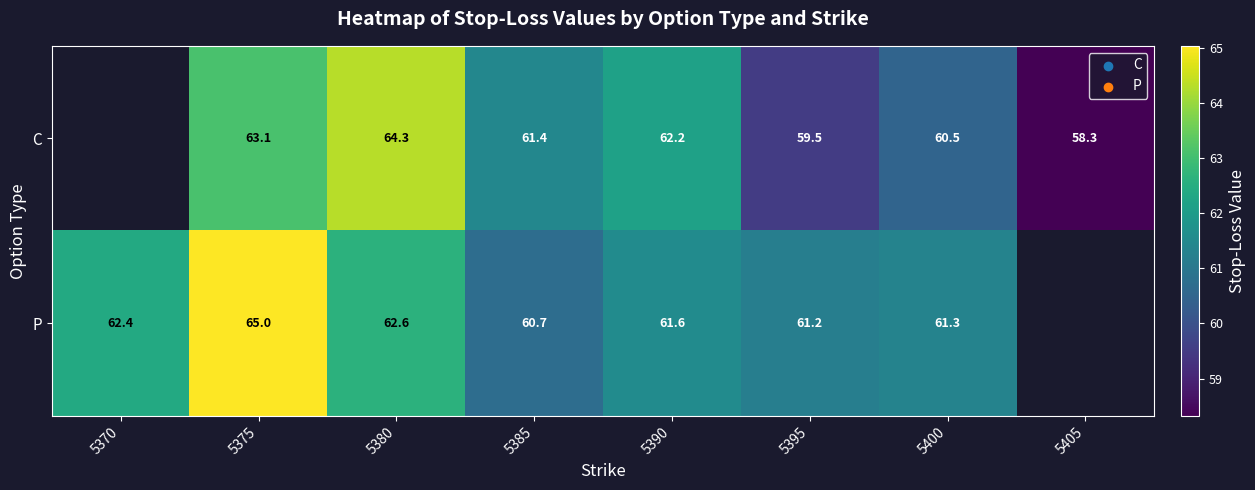

At 5385, list the series in order from largest to smallest.

C, P